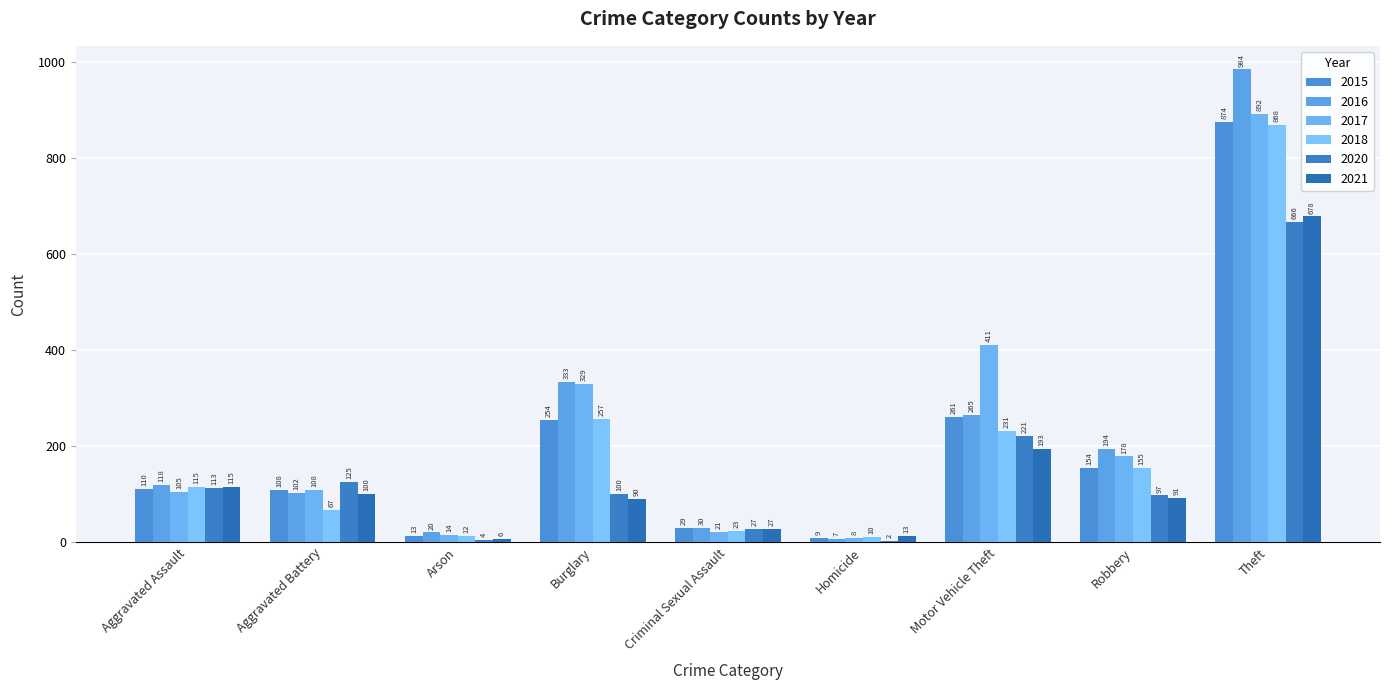

Which series has the largest range (max minus min)?

2016